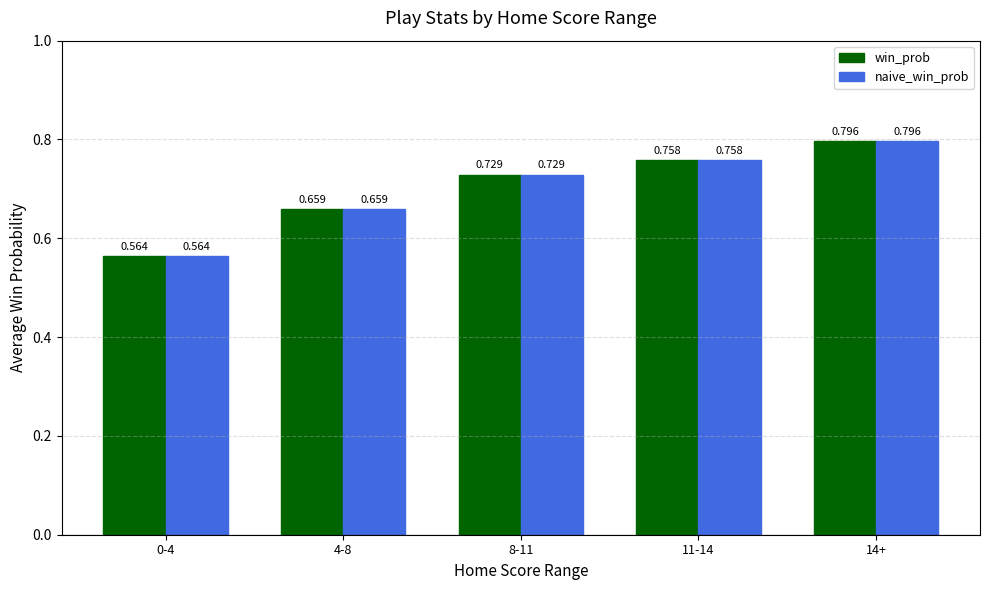

Are the bars horizontal?

No